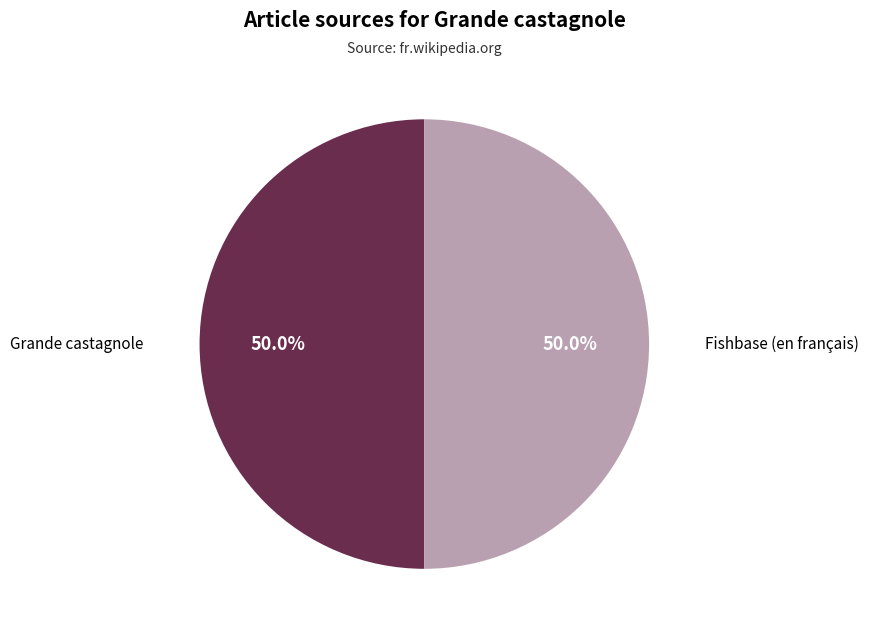

Approximately how many times larger is the value at Fishbase (en français) compared to Grande castagnole?

1.0